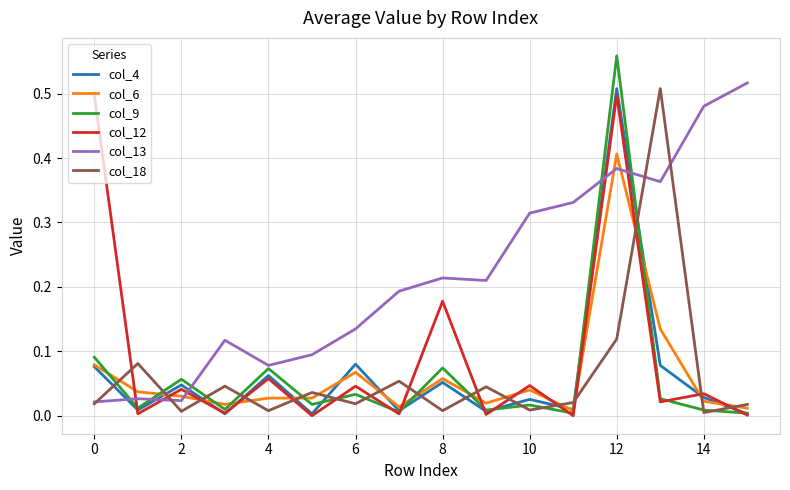

Which series has the largest range (max minus min)?

col_9